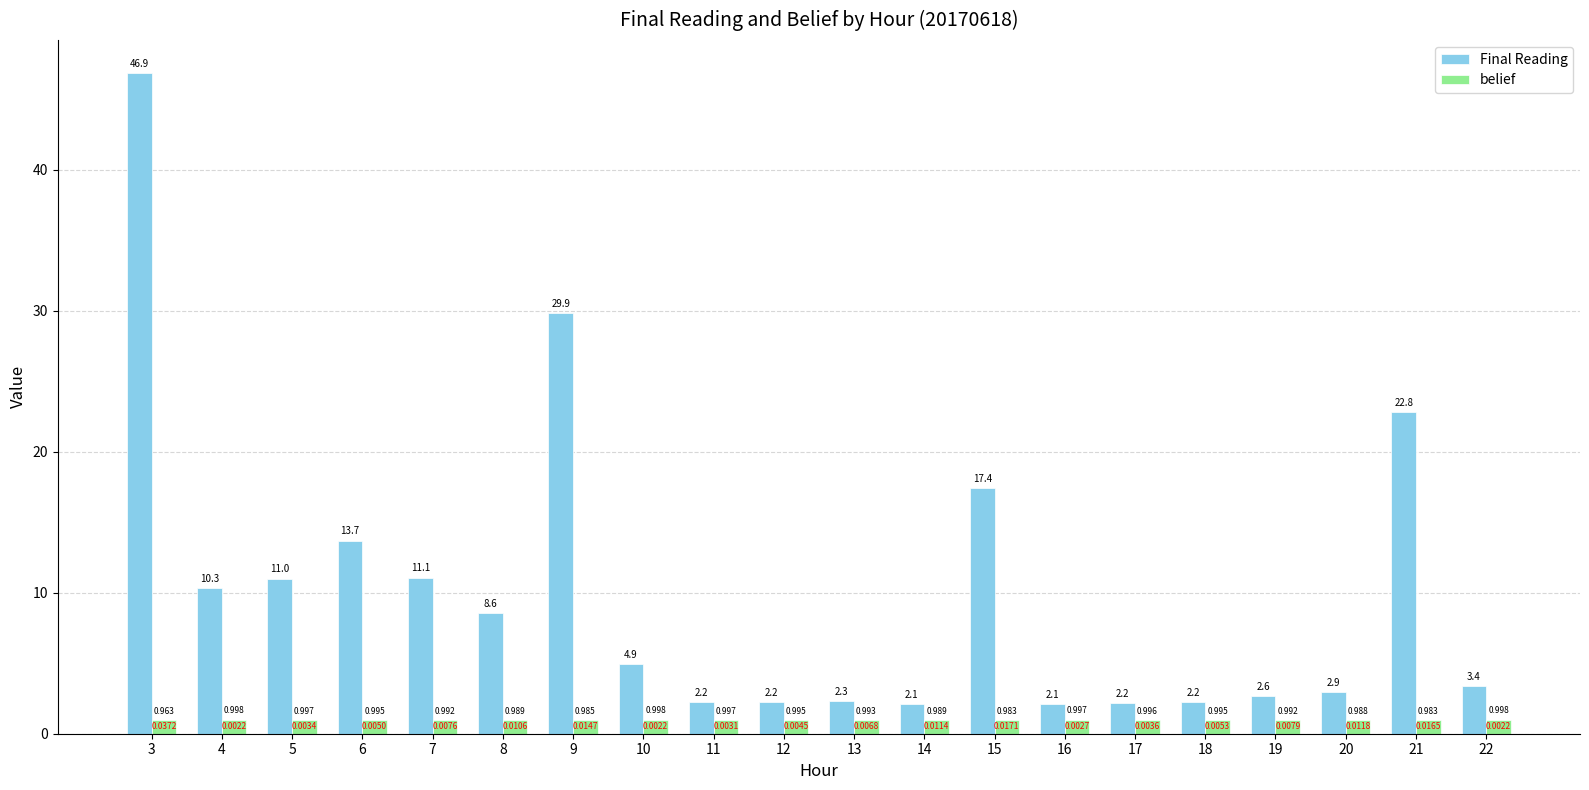

Is the value of belief at 22 greater than the value of Final Reading at 9?

No